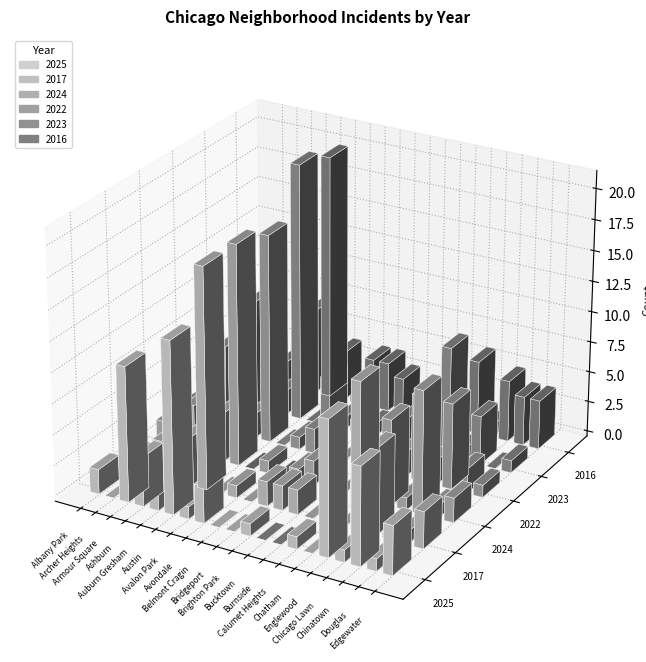

What are all the series names shown in the legend?

2025, 2017, 2024, 2022, 2023, 2016